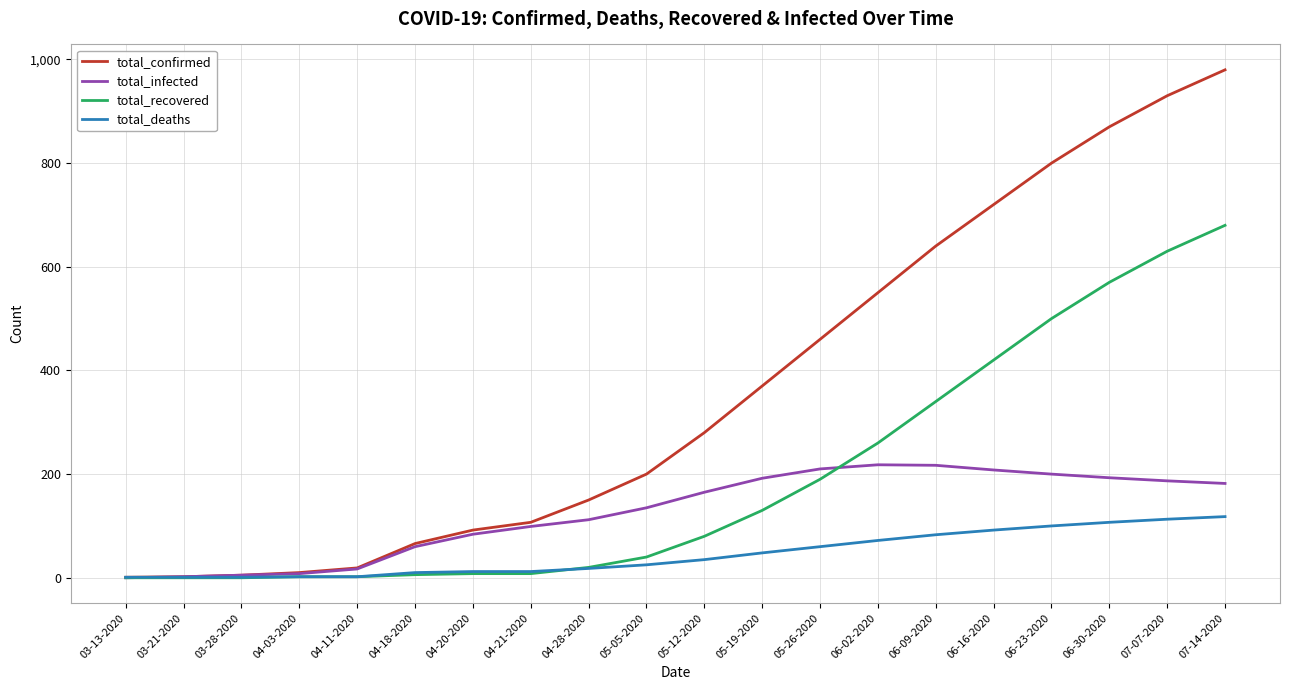

What is the spread (max minus min) of values at 06-16-2020?

628